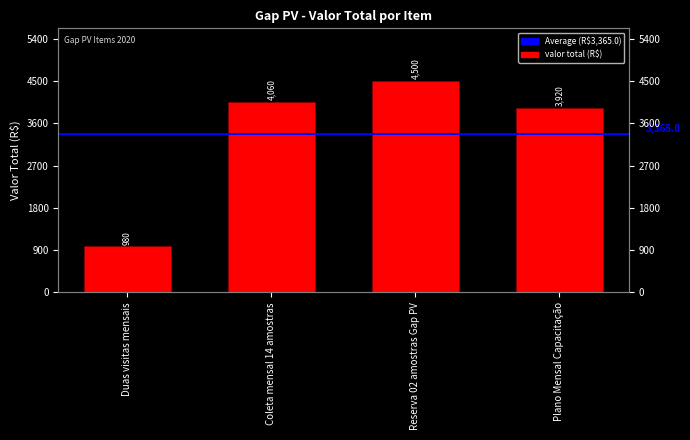

True or false: the data shows 3920 at Plano Mensal Capacitação.

True